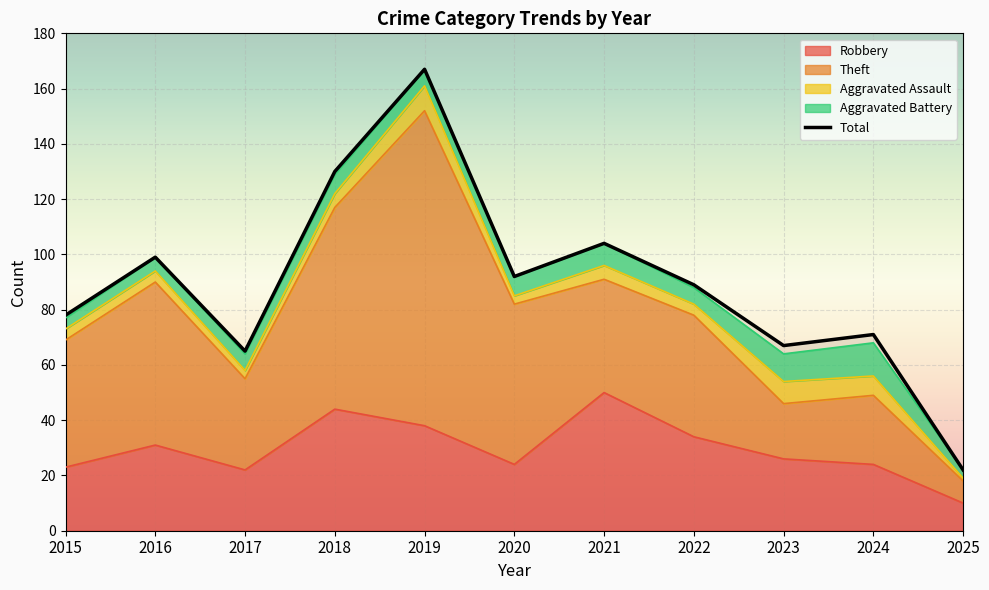

True or false: Theft has a value of 33 at 2017.

True